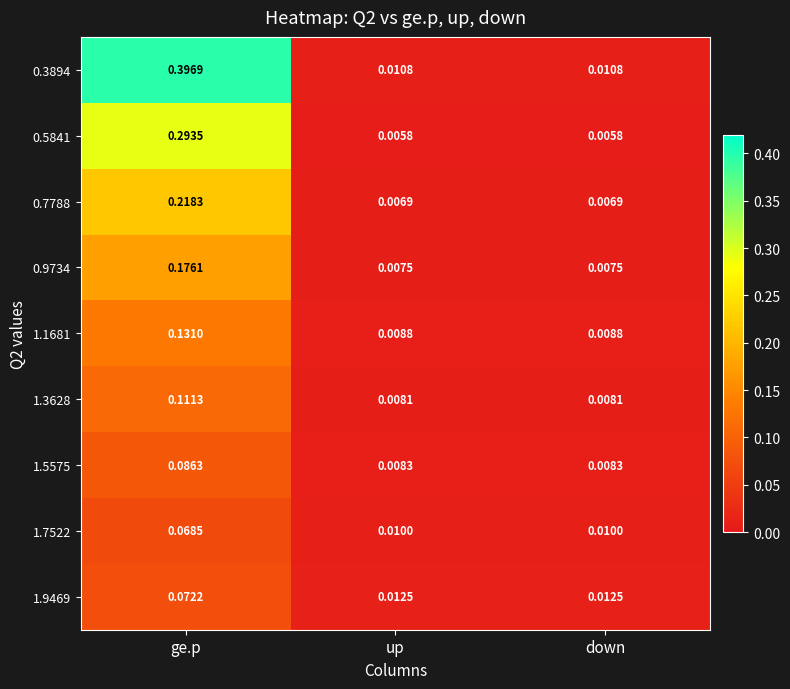

At which category is the sum across all series the highest?

ge.p